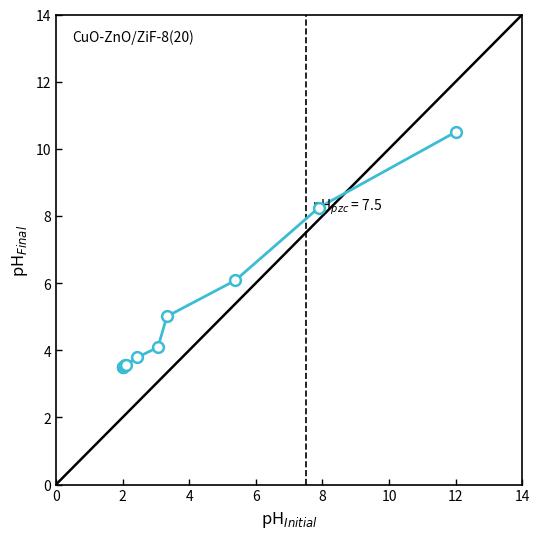

What is the smallest value displayed?

3.5